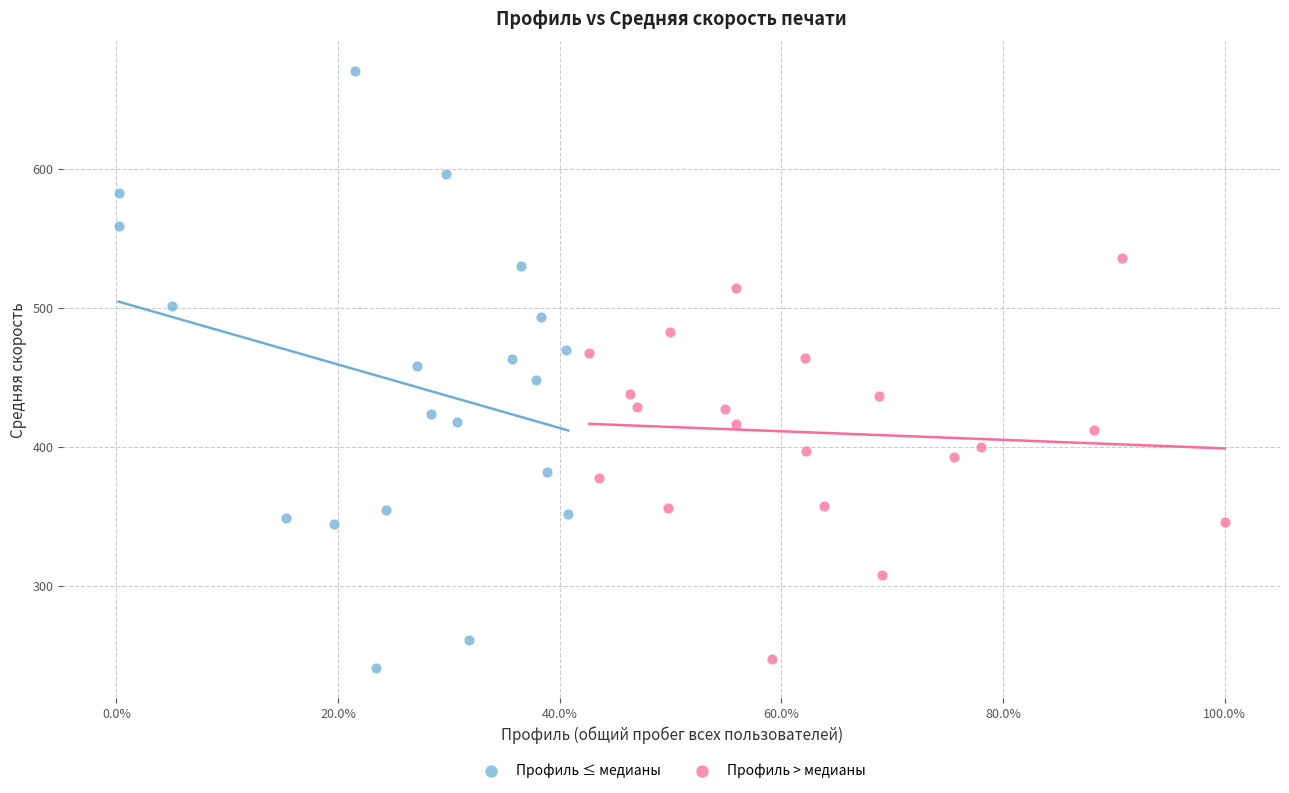

Which series has the largest Y range (max minus min)?

Профиль ≤ медианы